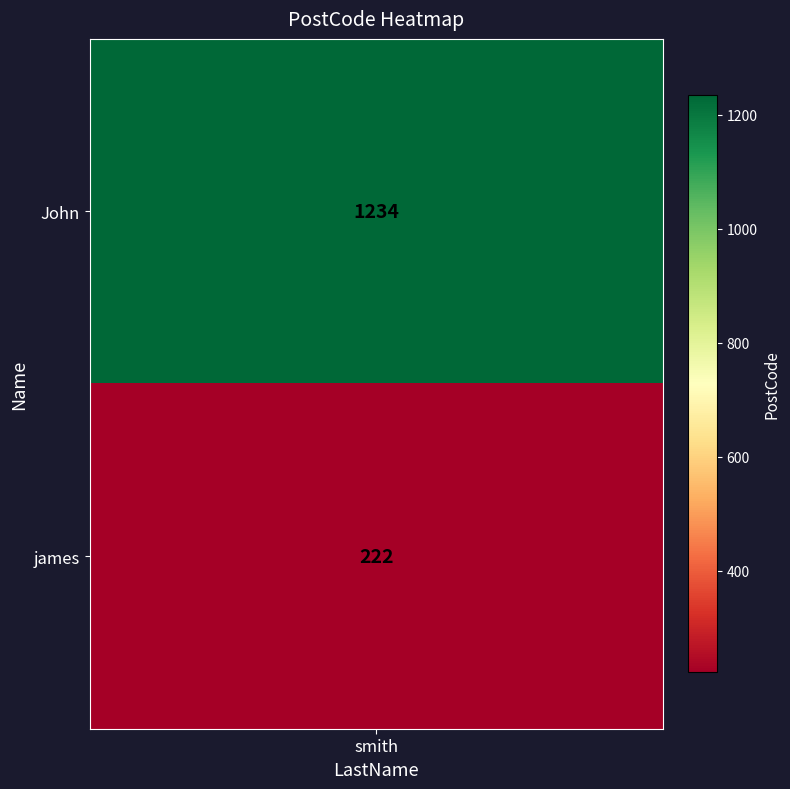

How many values are below 1234?

1